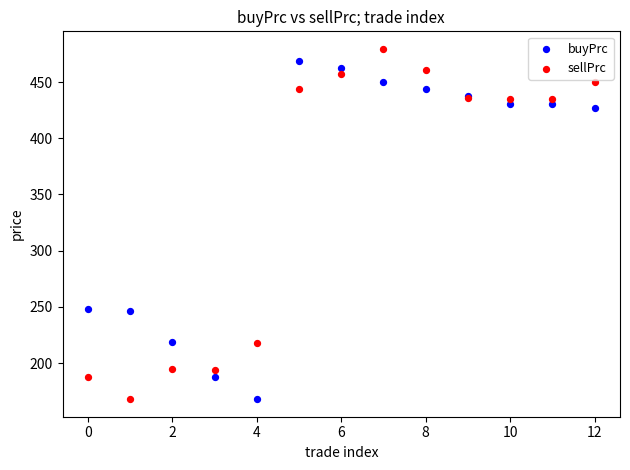

Which series reaches the maximum Y coordinate?

sellPrc